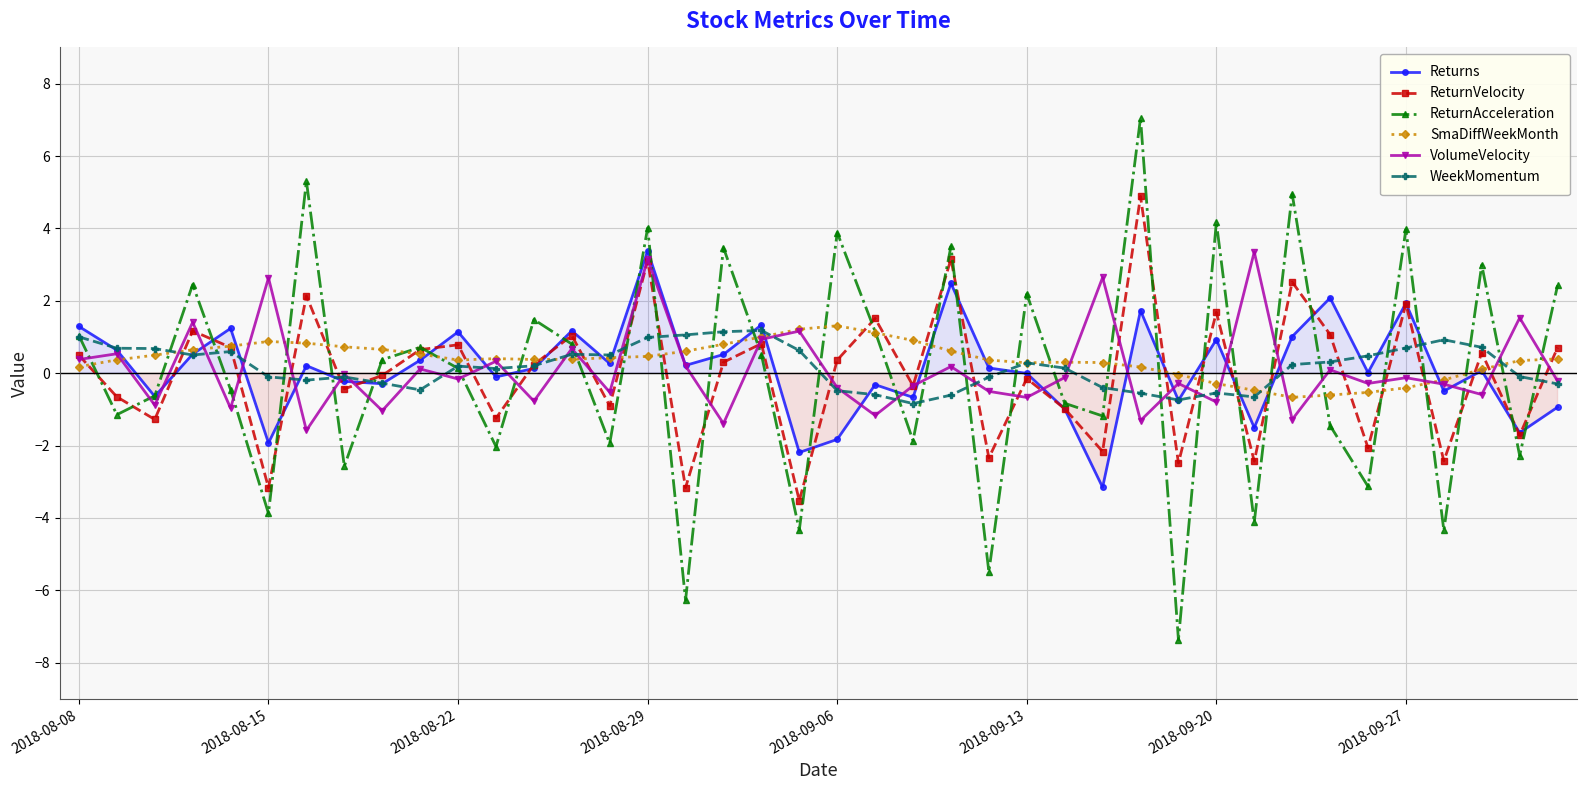

What position from the right is 8?

32